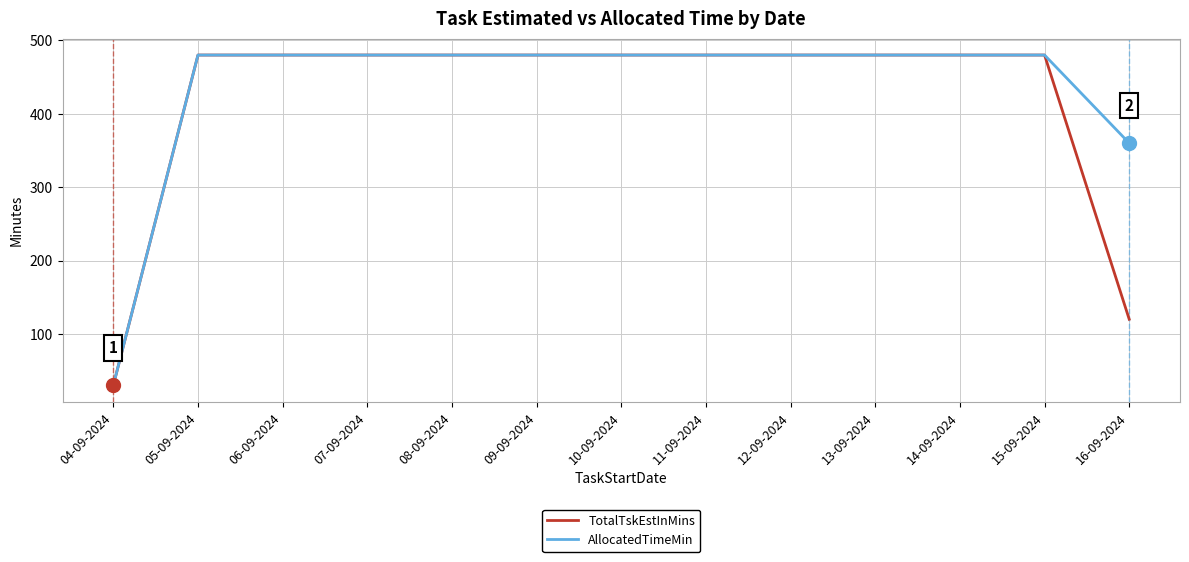

At which label is AllocatedTimeMin closest to 255?

16-09-2024